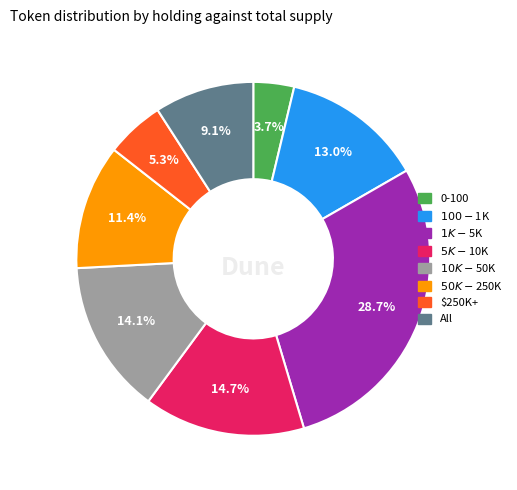

Is there any slice that represents more than half of the pie?

No